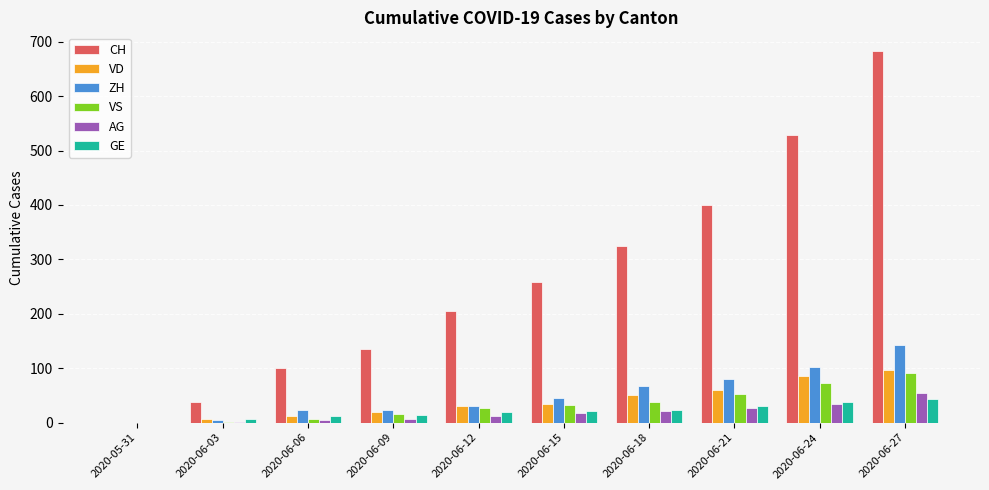

At which category is the sum across all series the highest?

2020-06-27